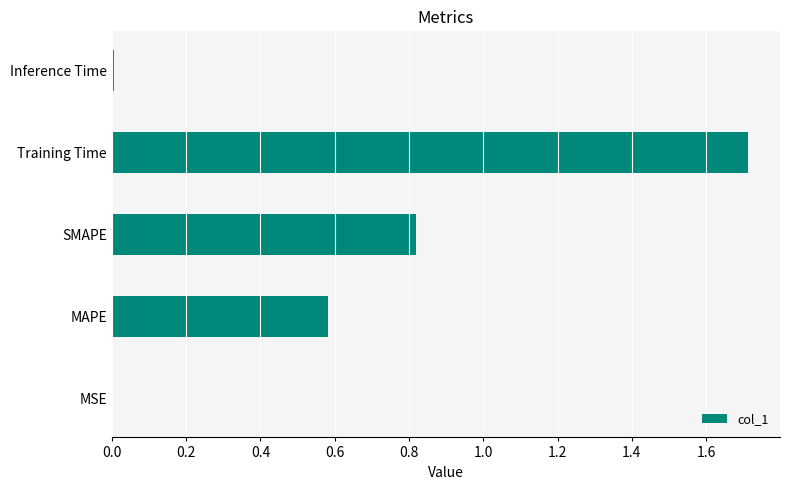

Between MAPE and MSE, which is larger?

MAPE